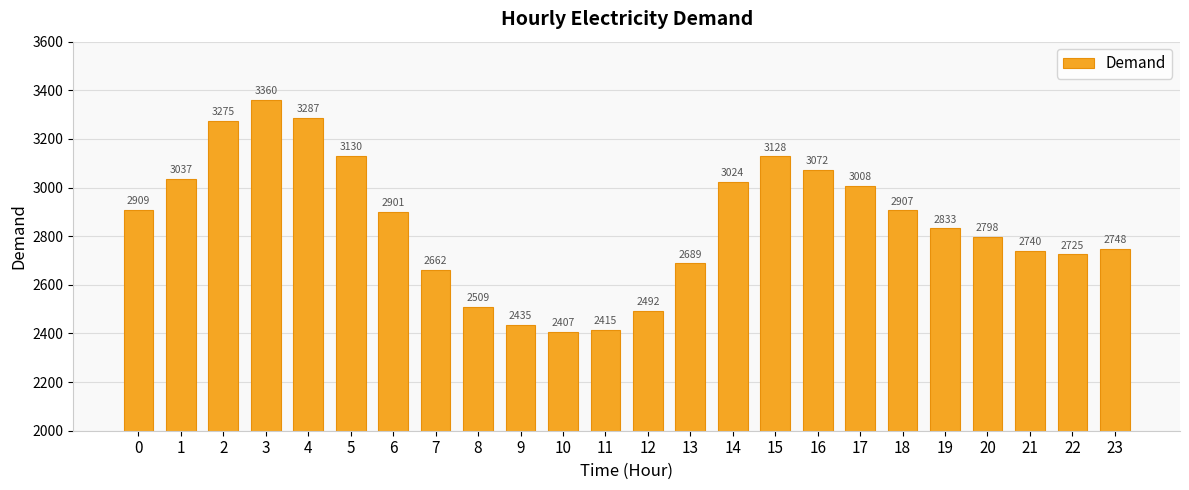

Rank the categories by value from lowest to highest.

10, 11, 9, 12, 8, 7, 13, 22, 21, 23, 20, 19, 6, 18, 0, 17, 14, 1, 16, 15, 5, 2, 4, 3